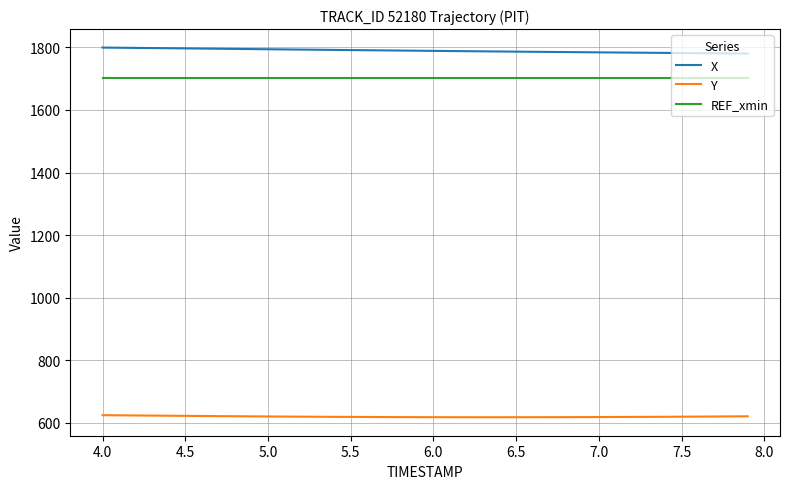

Which series has the largest range (max minus min)?

X